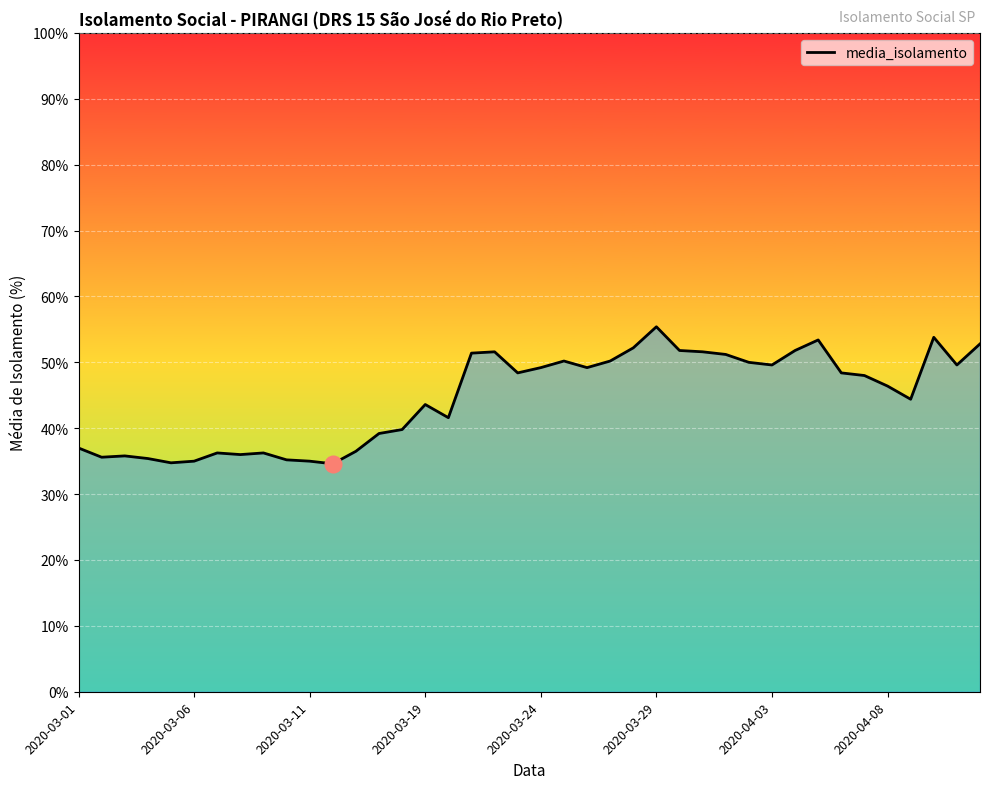

What is the greatest value displayed?

55.4